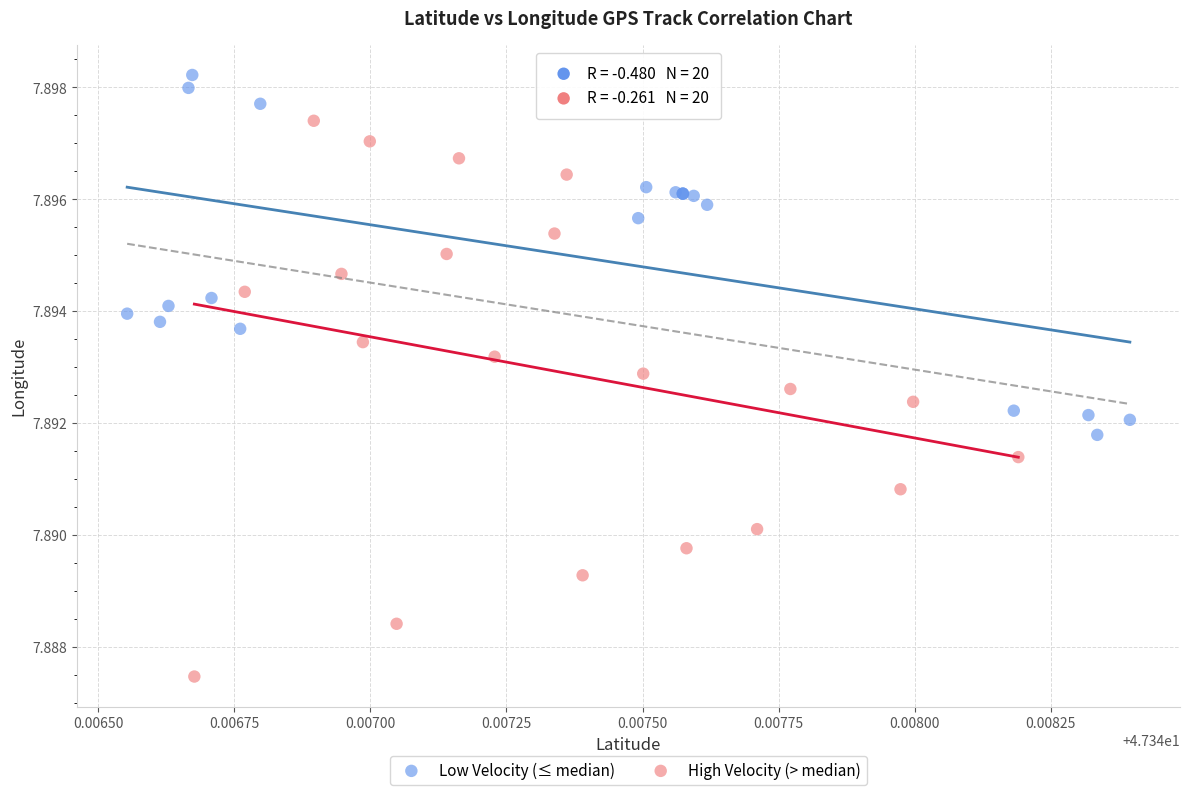

Which series contains the lowest Y value?

High Velocity (> median)